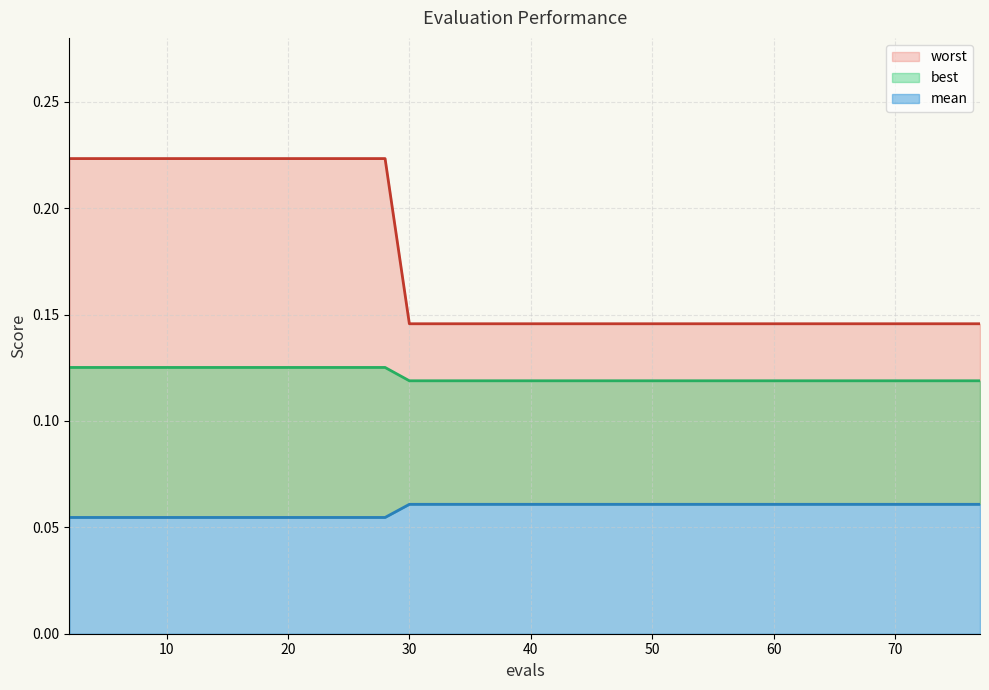

List the labels in order of best value, largest first.

2, 10, 18, 26, 28, 30, 38, 46, 50, 55, 61, 67, 71, 75, 77